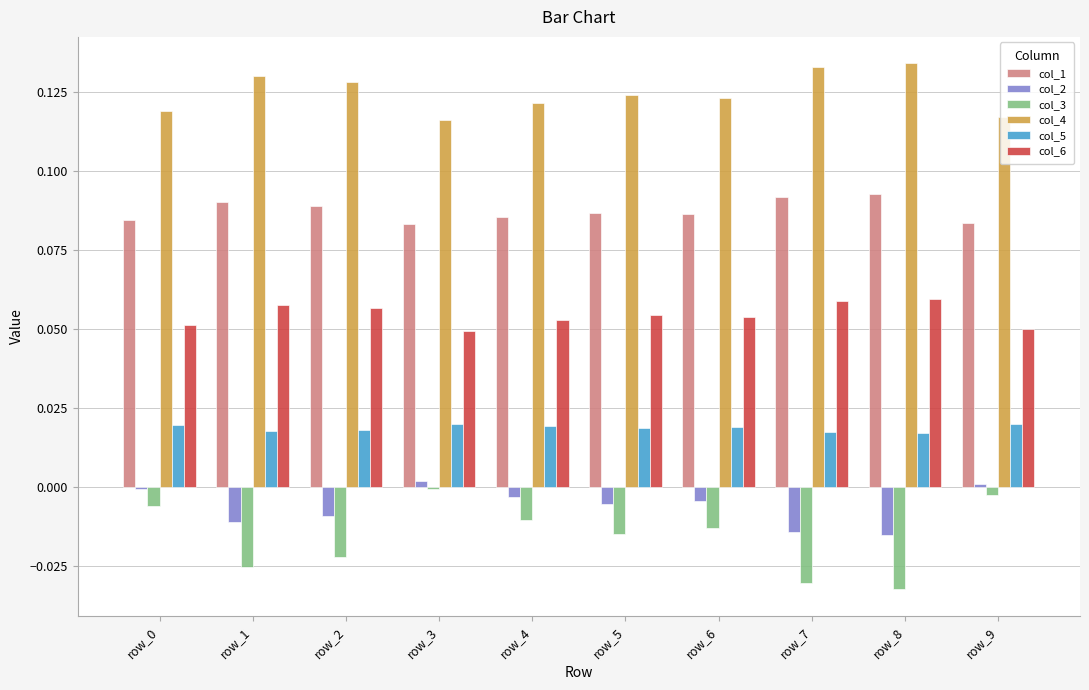

Which series has the largest total across all categories?

col_4